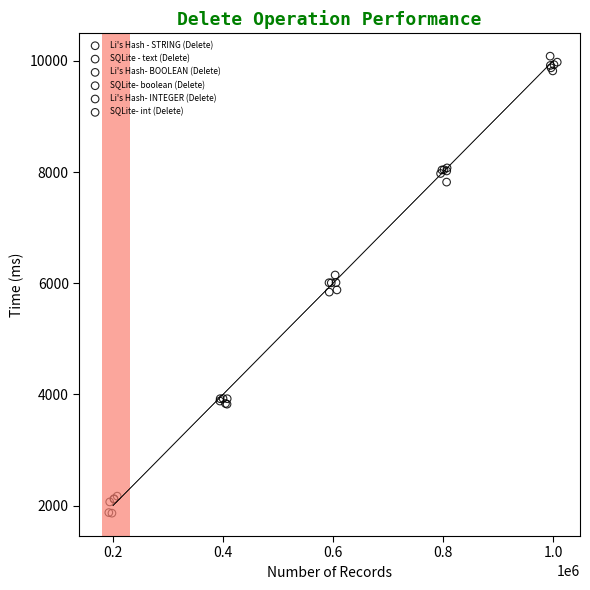

Which series has the widest spread of Y values?

Li's Hash - STRING (Delete)